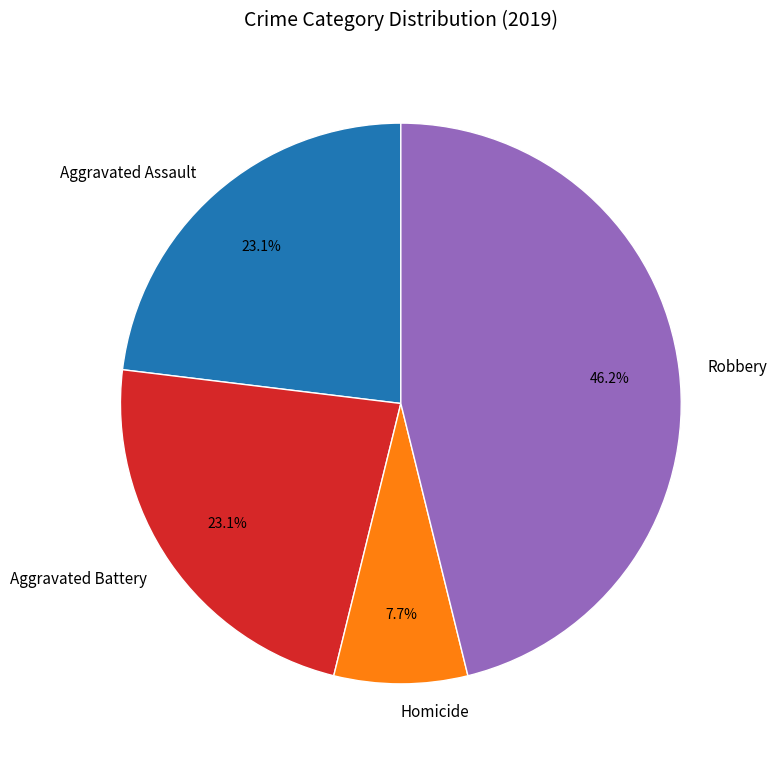

Is there any slice that represents more than half of the pie?

No